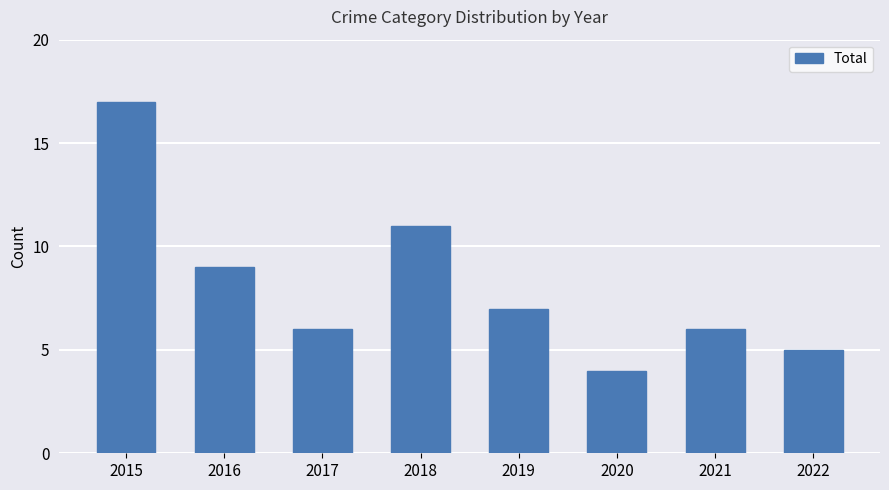

Which category has the highest value across all series?

2015